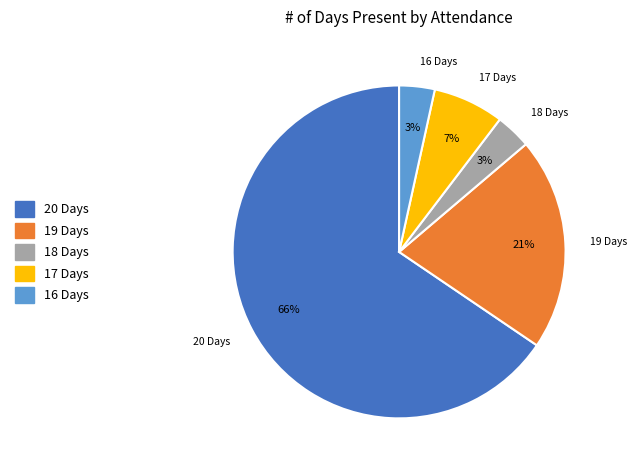

What percentage is the 18 Days slice, to the nearest percent?

3%